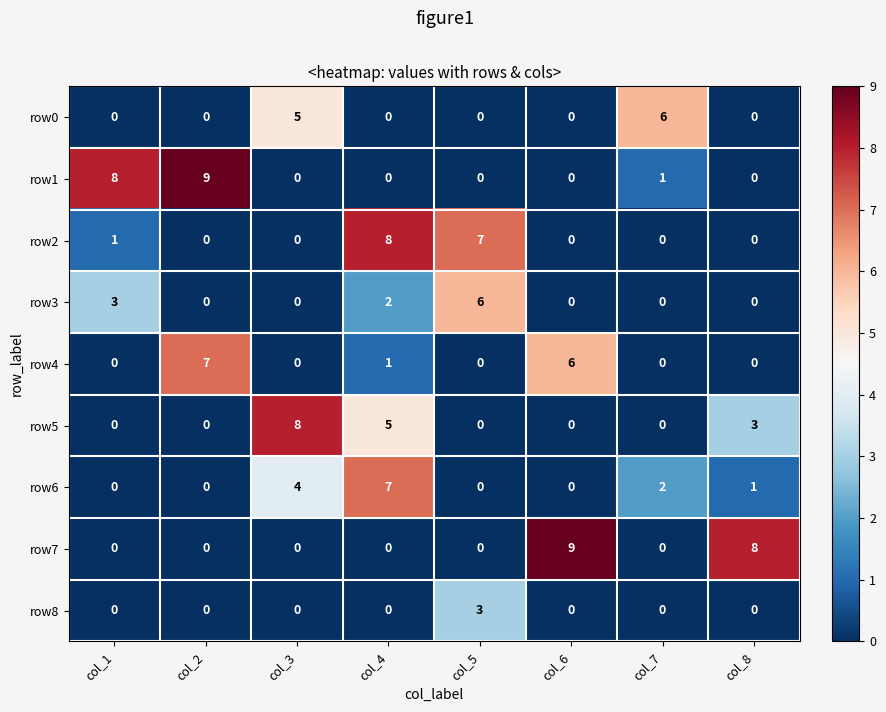

True or false: row6 has a value of 1 at col_7.

False